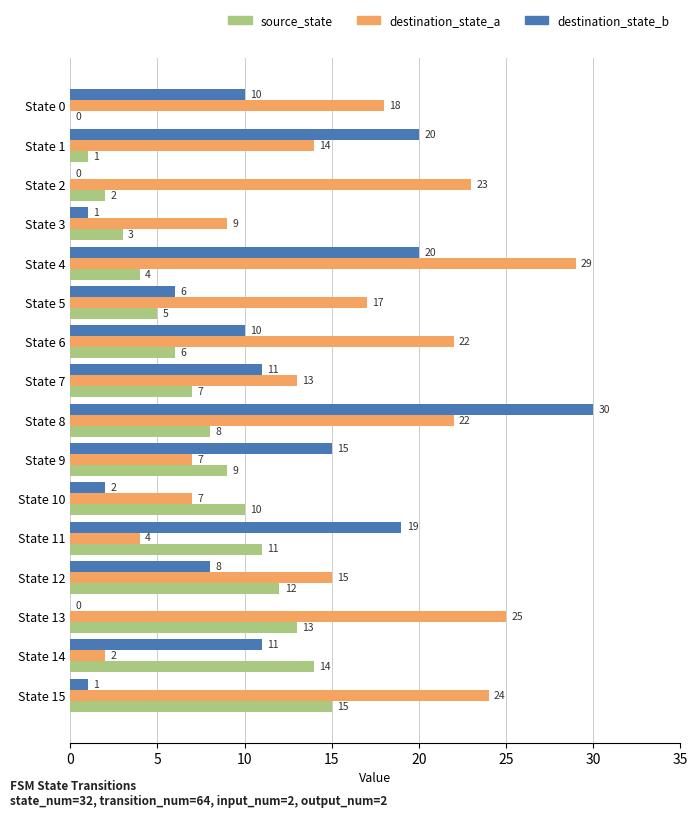

At which category is the sum across all series the highest?

State 8